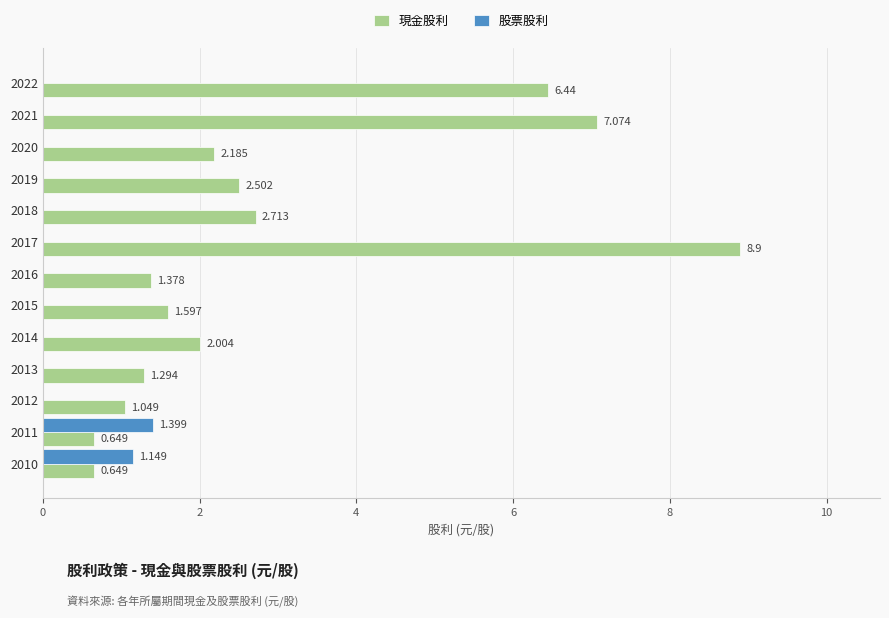

Is the value of 股票股利 at 2010 greater than the value of 現金股利 at 2021?

No